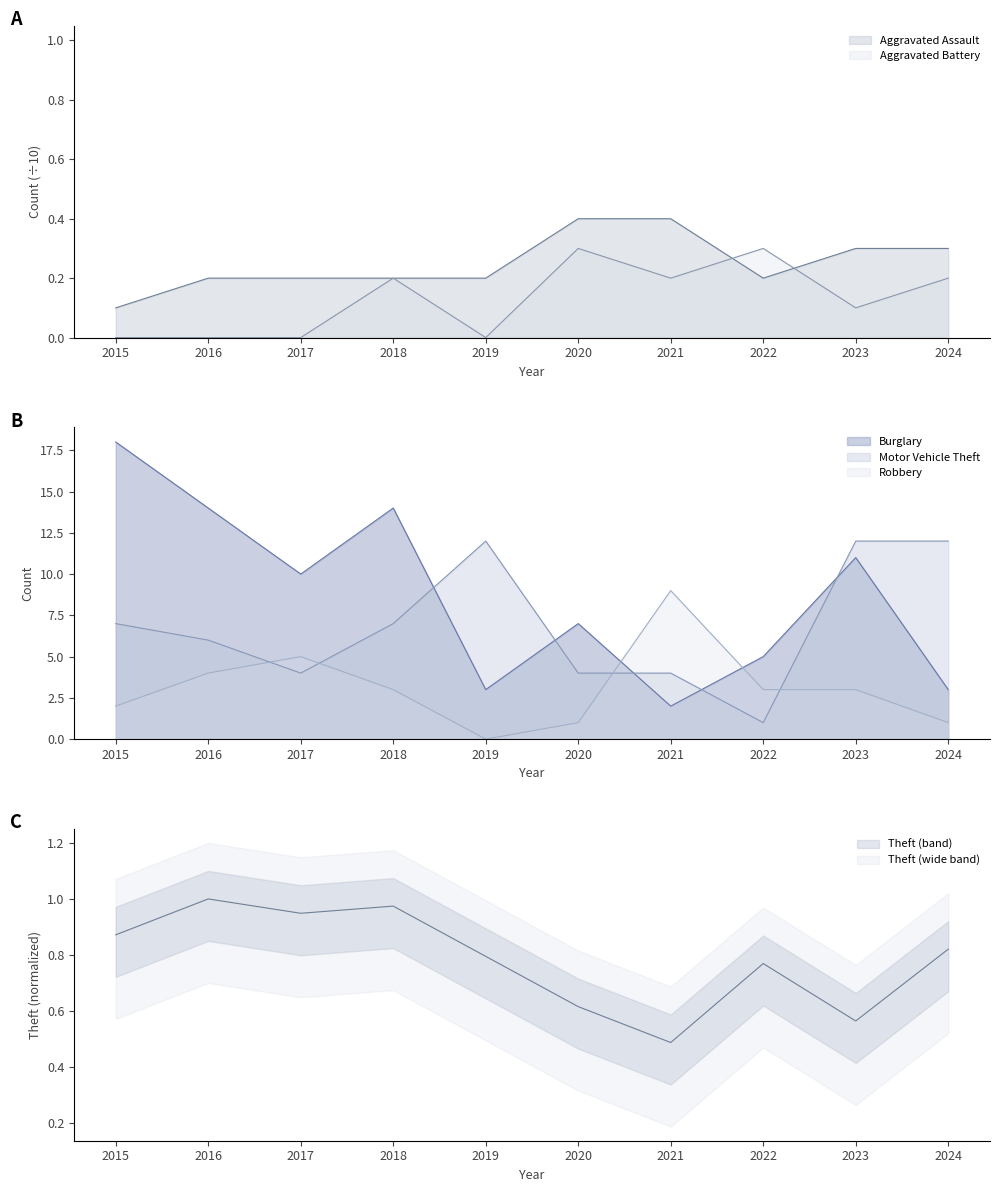

What is the difference between the highest and lowest values at 2024?

11.8